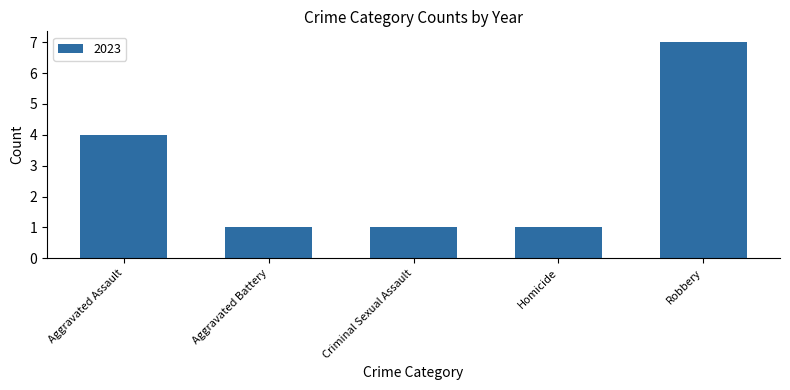

Reading right to left, transcribe all the data shown in this chart.

7	1	1	1	4